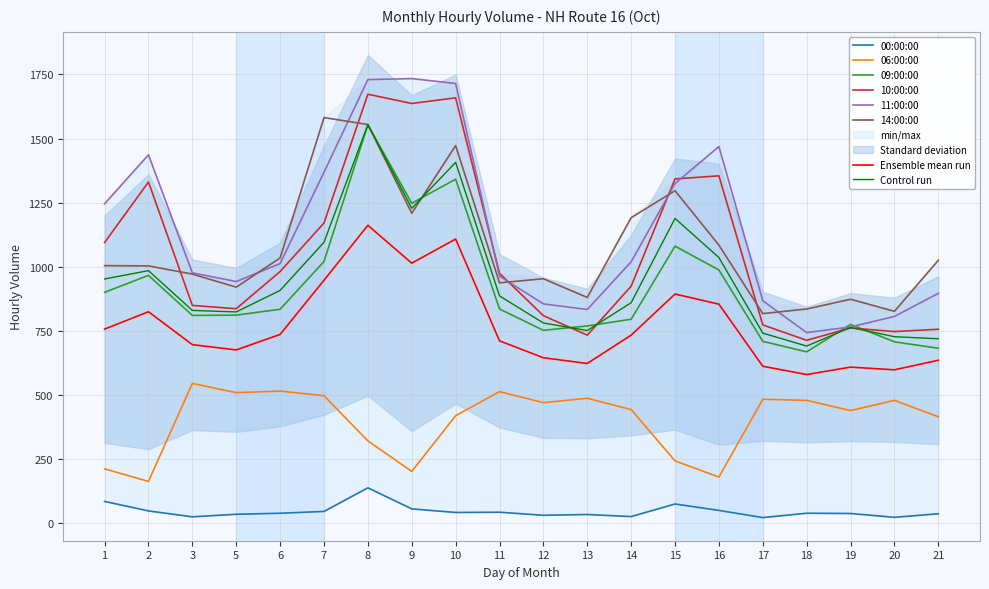

Which label corresponds to the largest value in the chart?

9